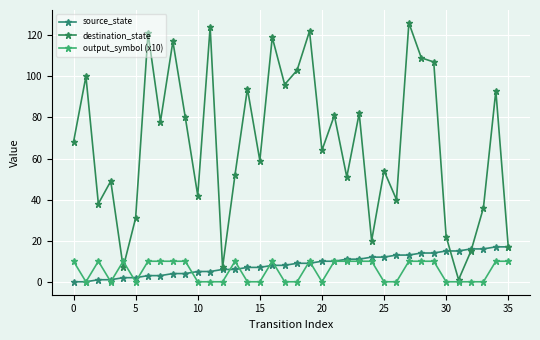

How many distinct data groups are displayed?

3